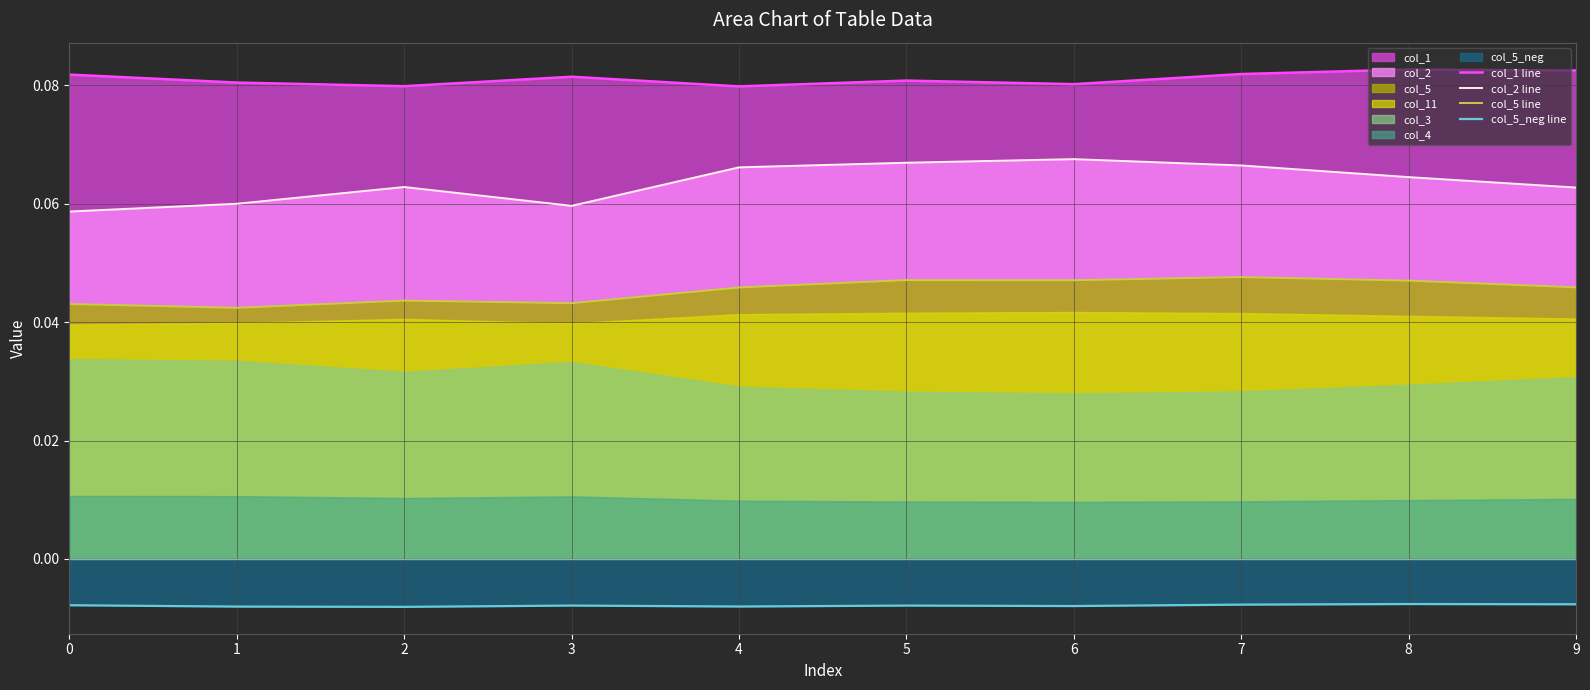

True or false: col_1 line has more than 1 interior local peaks.

True